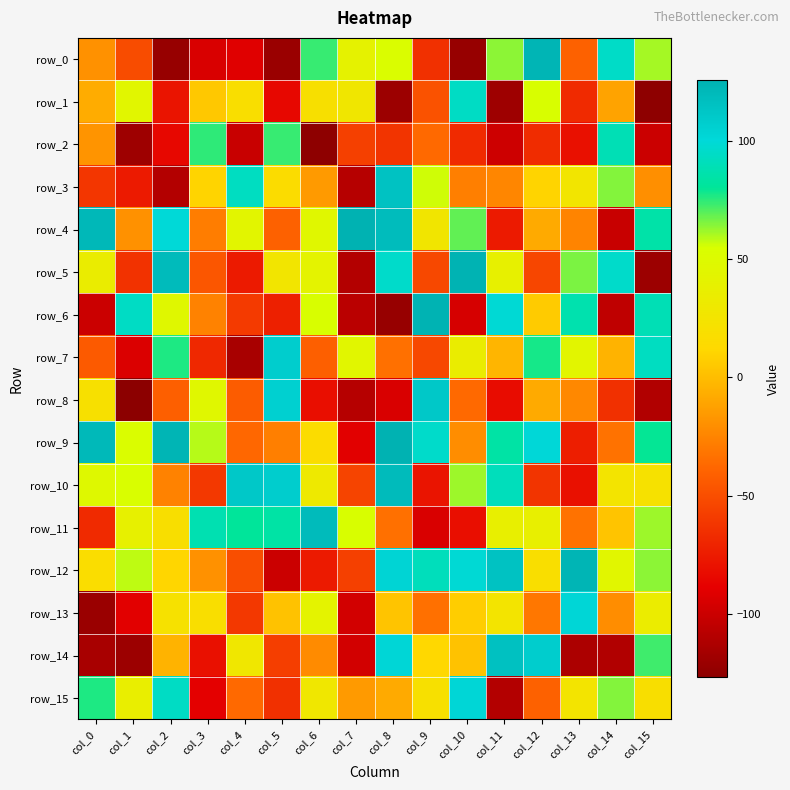

Is it true that row_2 equals -85 at col_2?

True